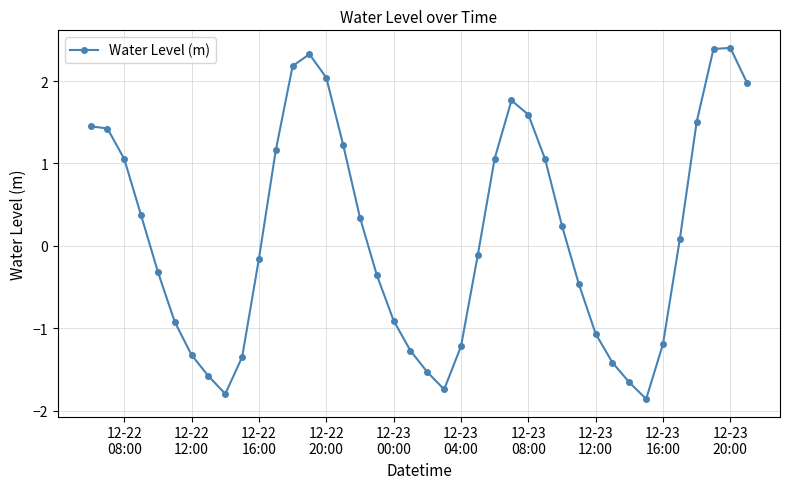

What is the greatest value displayed?

2.4